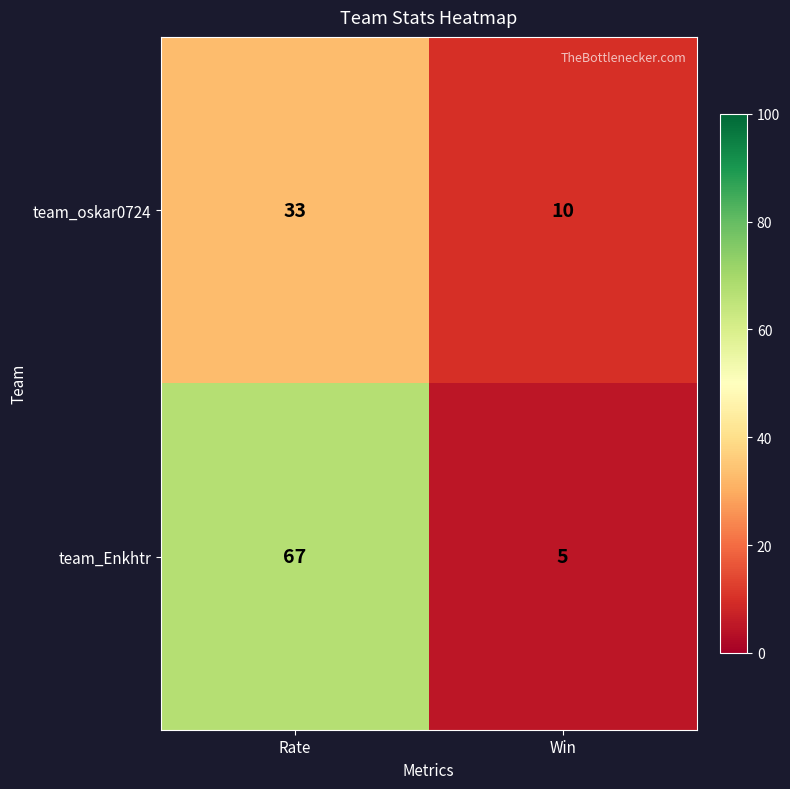

How many categories are shown in the chart?

2